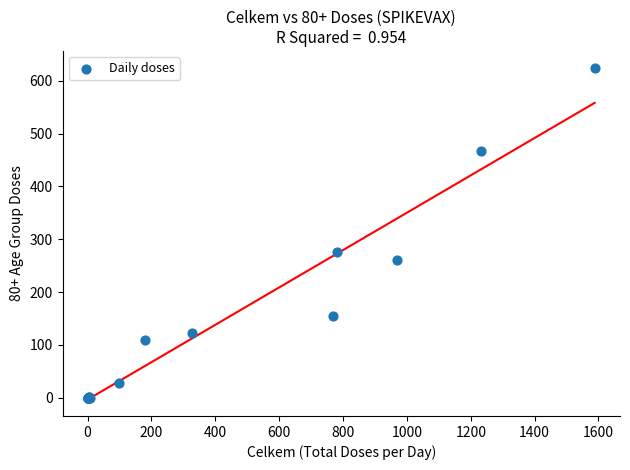

What Y value in the scatter plot is closest to 312?

276